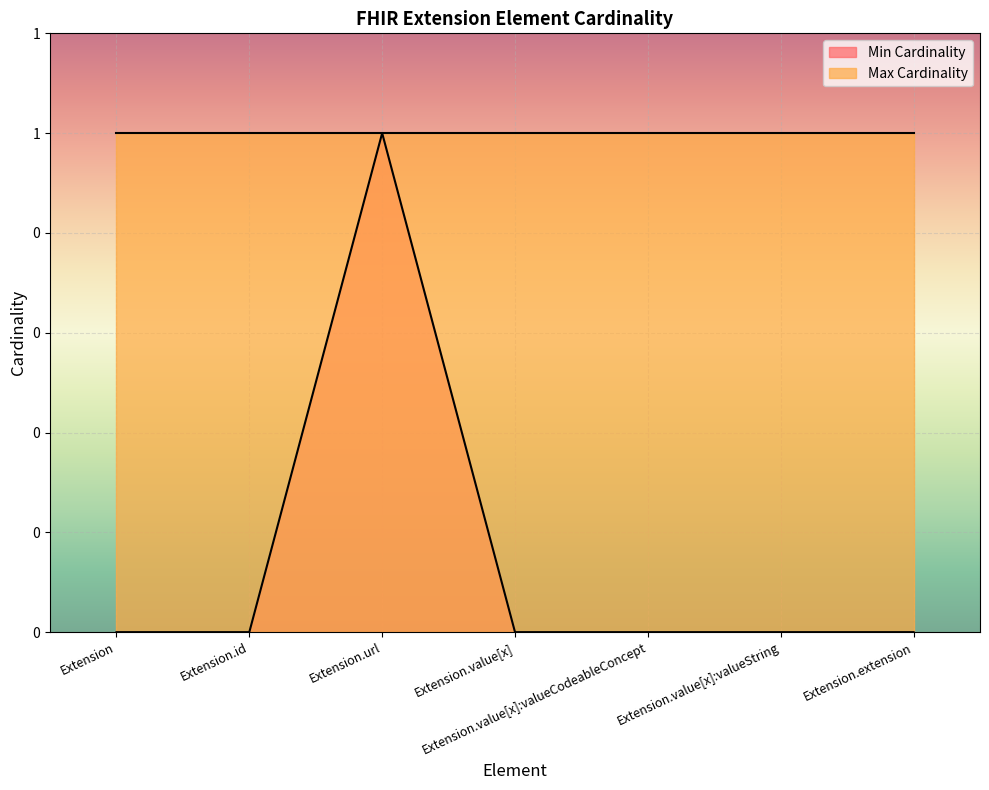

Reading left to right, list all the values displayed in this chart.

Extension=0	Extension.id=0	Extension.url=1	Extension.value[x]=0	Extension.value[x]:valueCodeableConcept=0	Extension.value[x]:valueString=0	Extension.extension=0